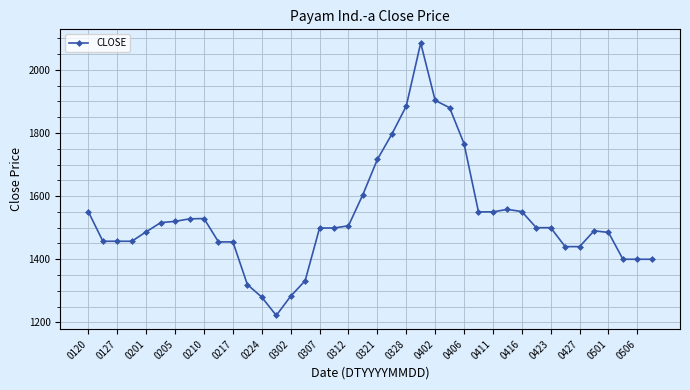

True or false: the data has more than 0 interior local peaks.

True